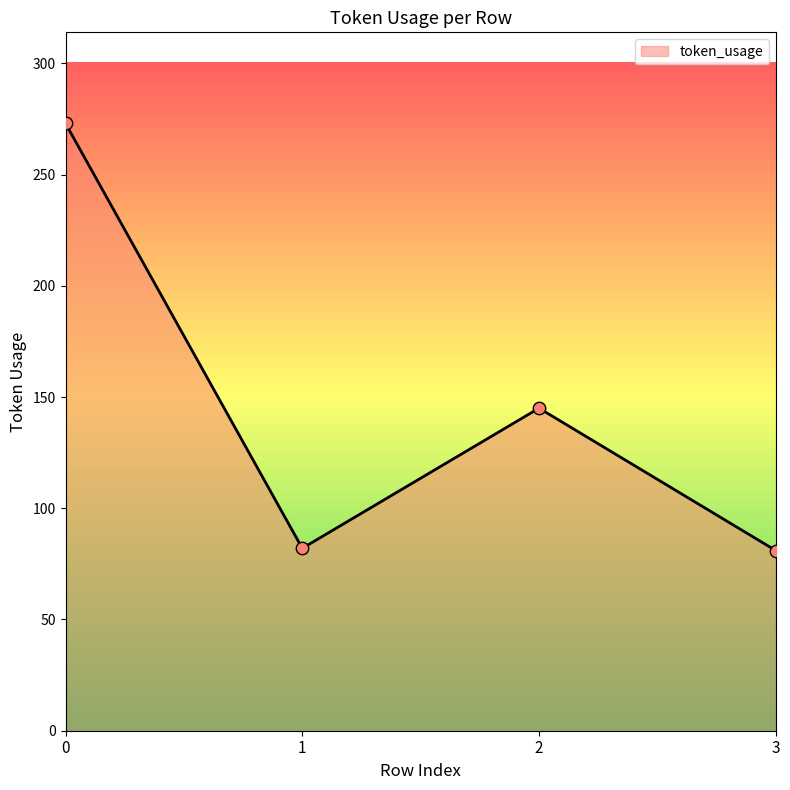

Approximately how many times larger is the value at 1 compared to 3?

1.0